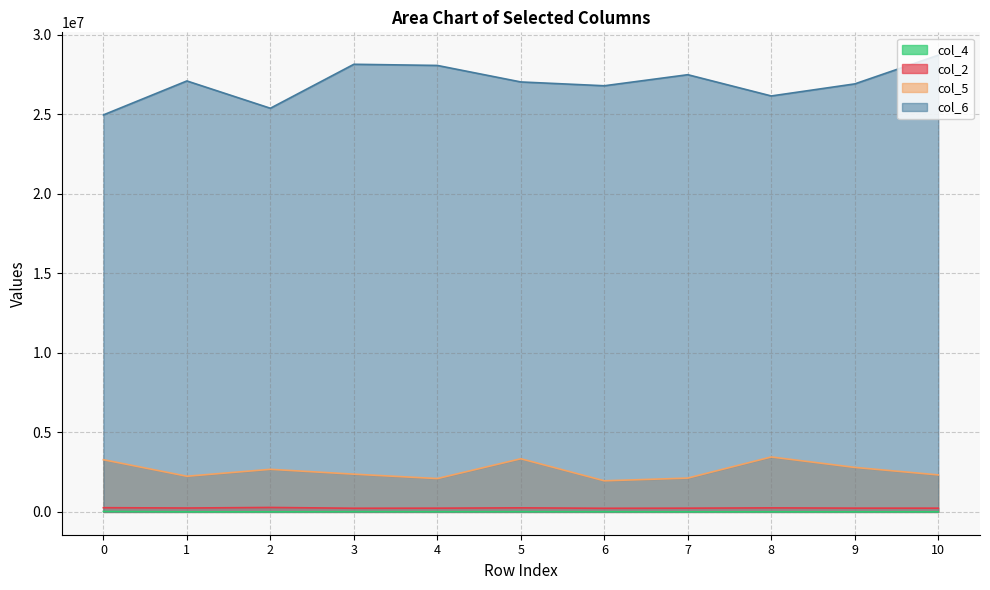

True or false: col_4 and col_2 intersect in this chart.

False